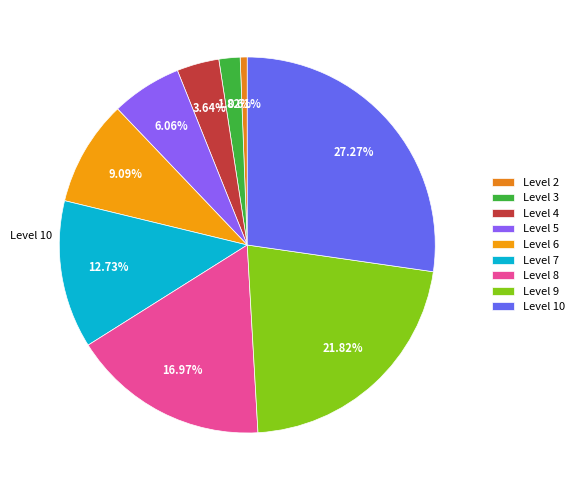

Combined, do Level 2 and Level 8 account for over 50%?

No